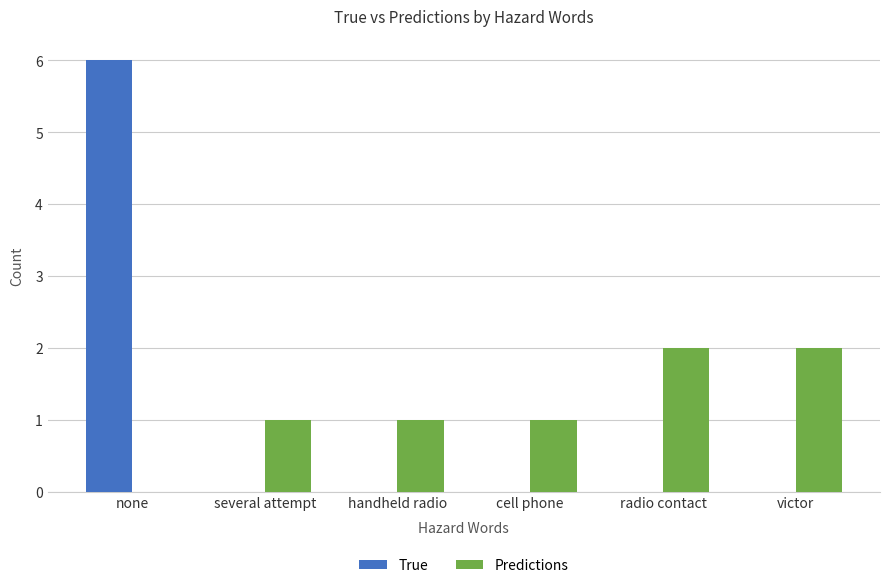

What is the maximum value shown in the chart?

6